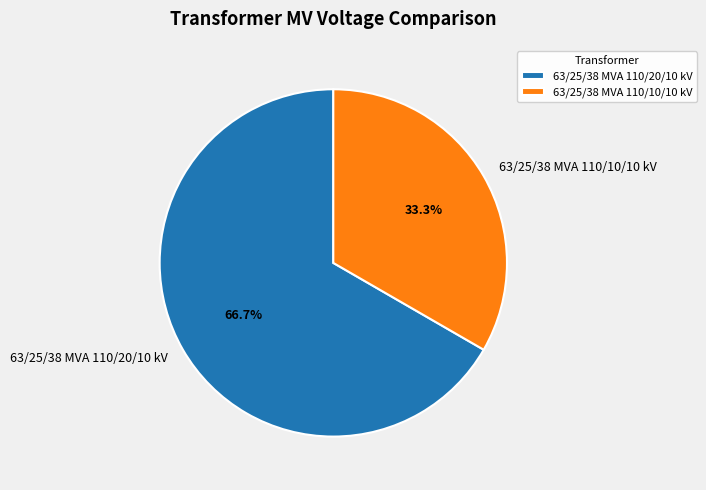

Is there any slice that represents more than half of the pie?

Yes